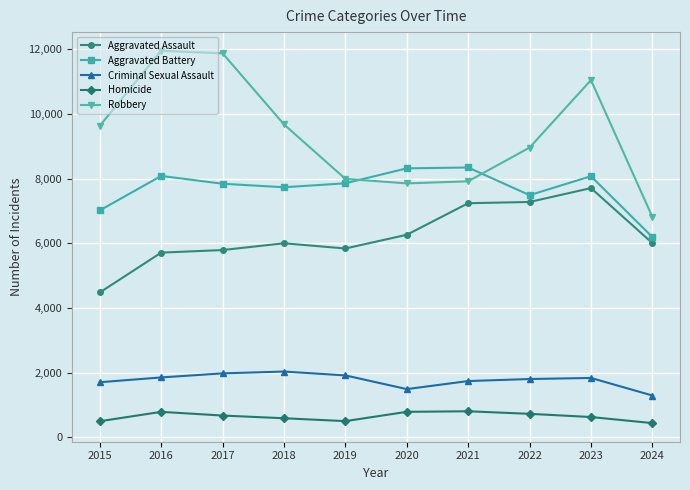

What is the maximum value for Homicide?

804